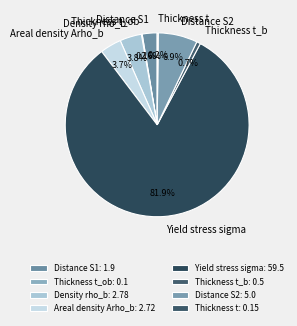

Is the sum of Yield stress sigma and Distance S2 greater than half?

Yes